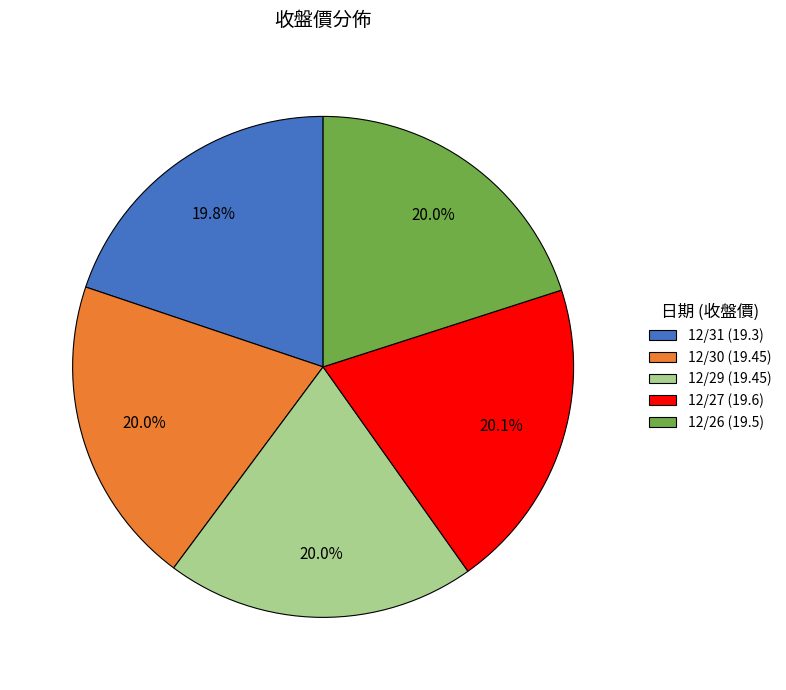

Approximately how many times larger is the value at 12/26 (19.5) compared to 12/27 (19.6)?

1.0